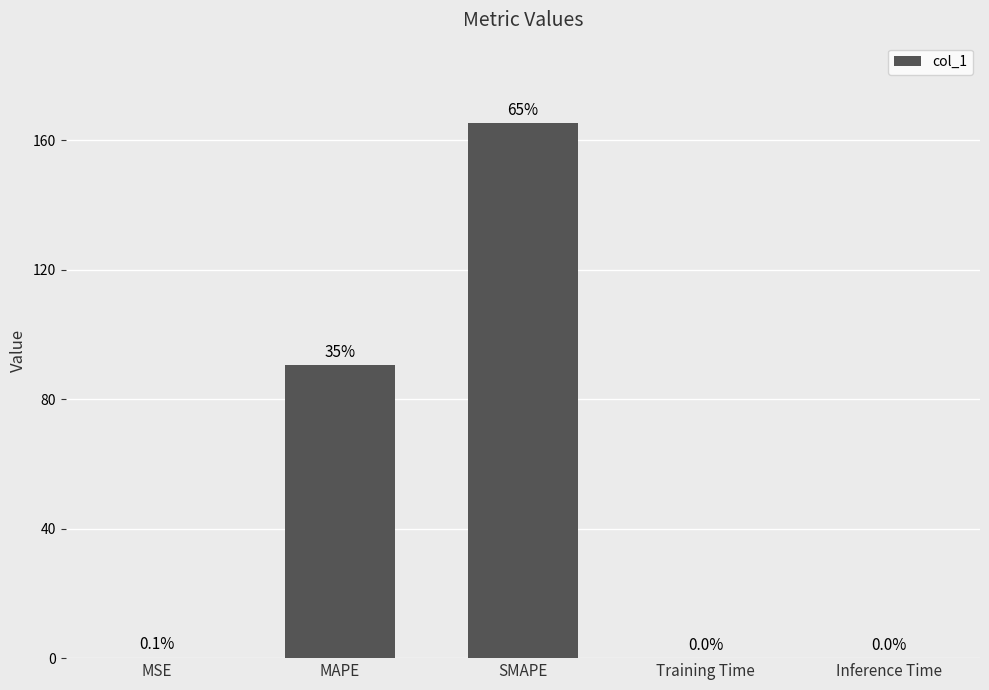

Are the bars horizontal?

No